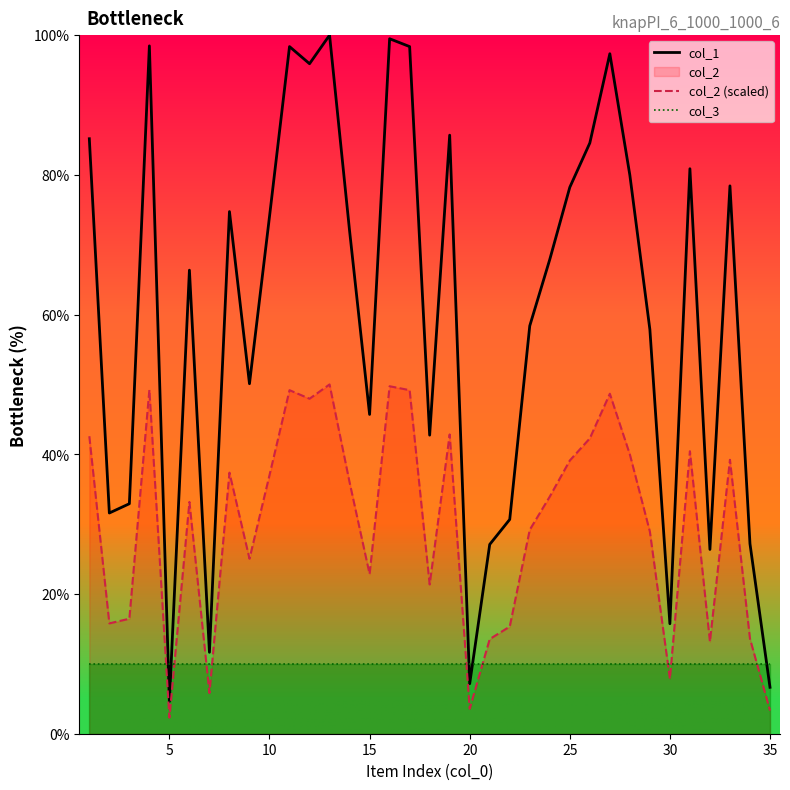

Which series has the largest total across all categories?

col_1